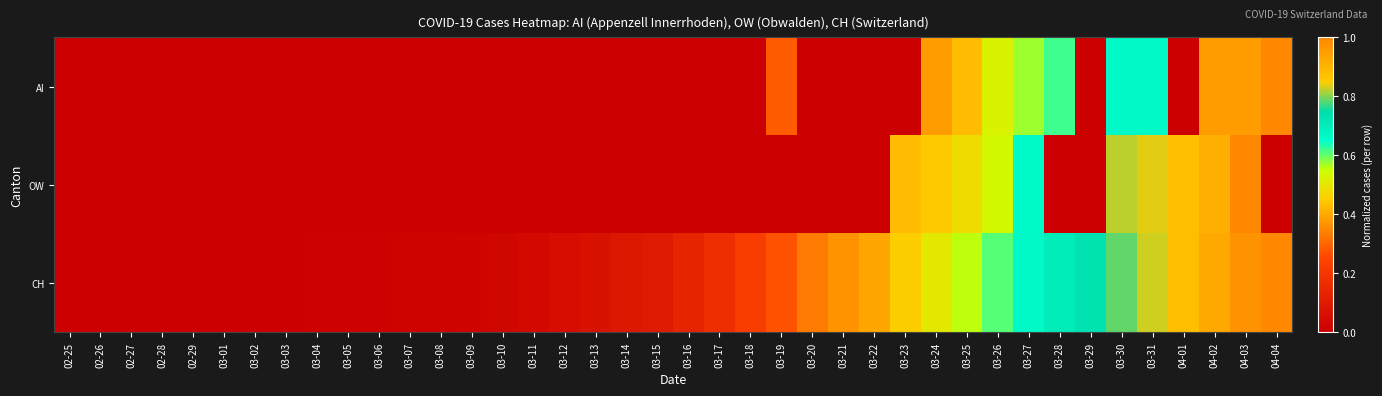

Which series has the largest total across all categories?

CH